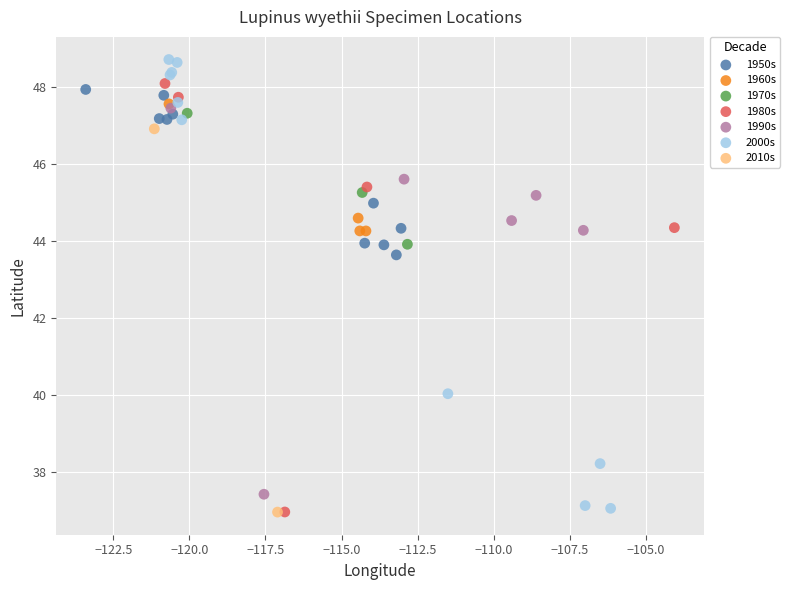

What are all the series names shown in the legend?

1950s, 1960s, 1970s, 1980s, 1990s, 2000s, 2010s